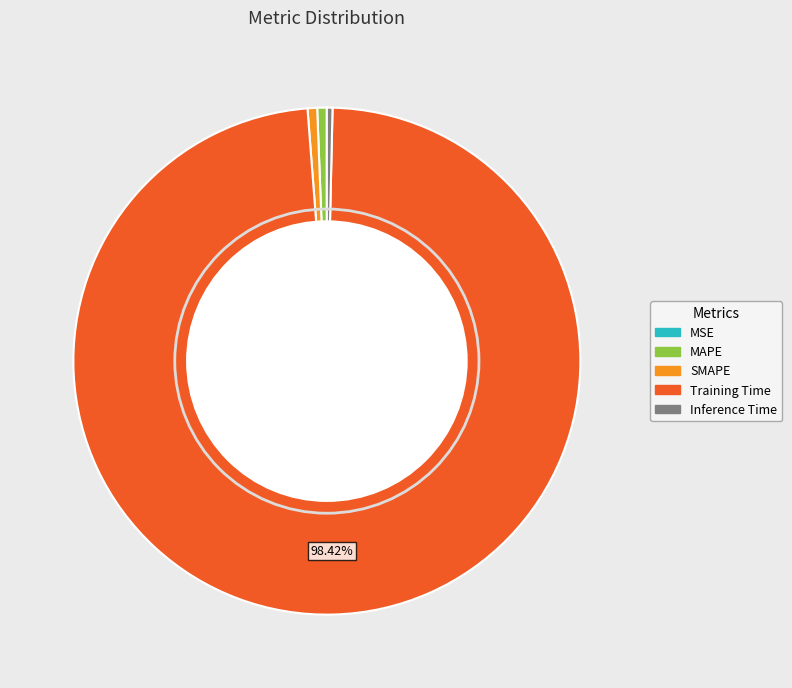

What is the largest slice in the pie chart?

Training Time